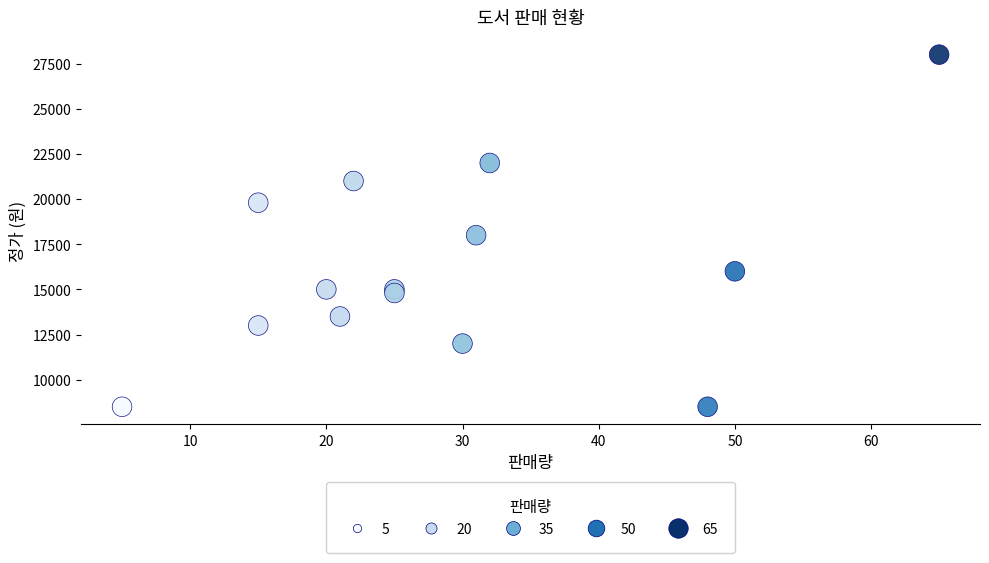

What Y value in the scatter plot is closest to 18250?

18000